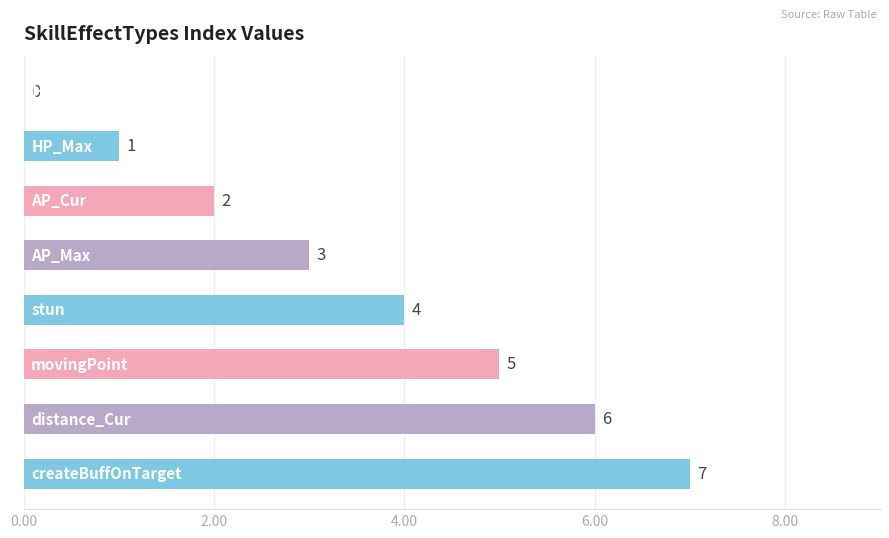

How many values are between 2 and 6?

5